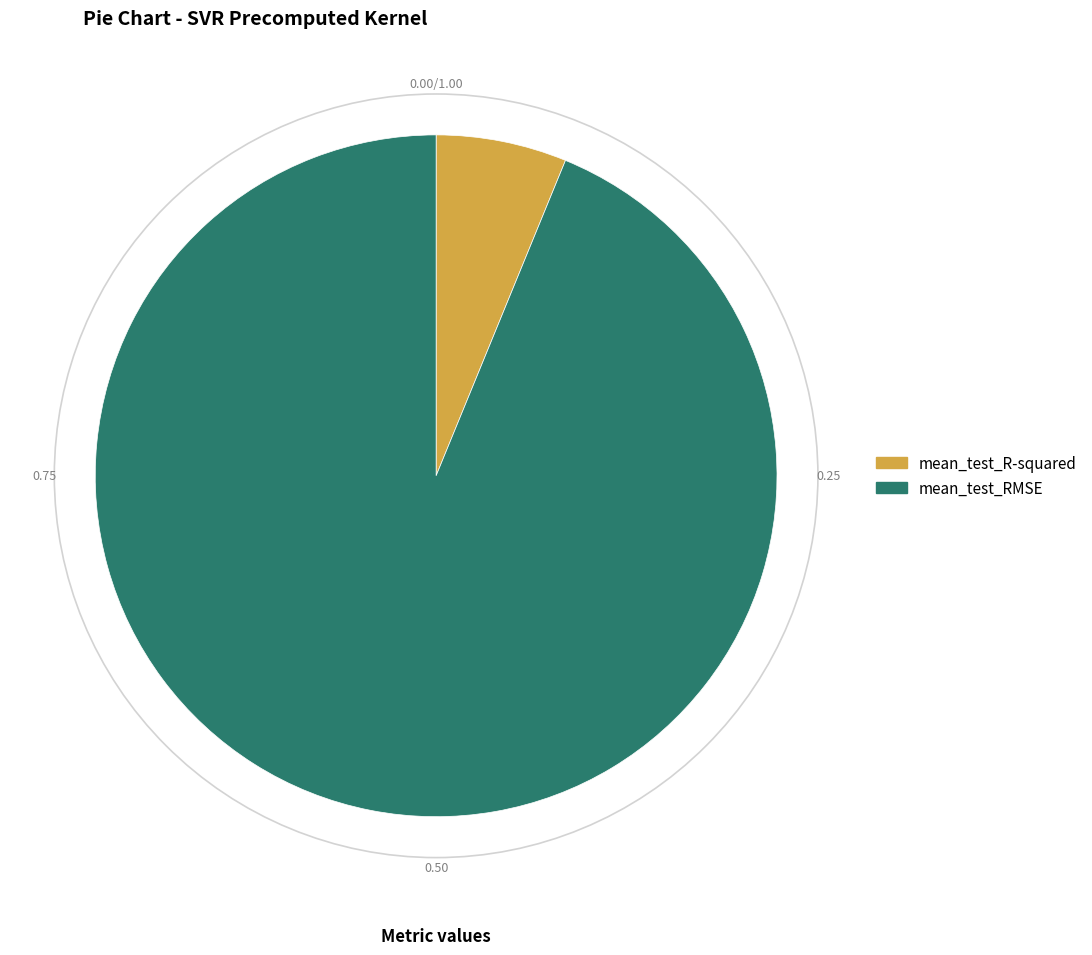

What is the smallest slice in the pie chart?

mean_test_R-squared